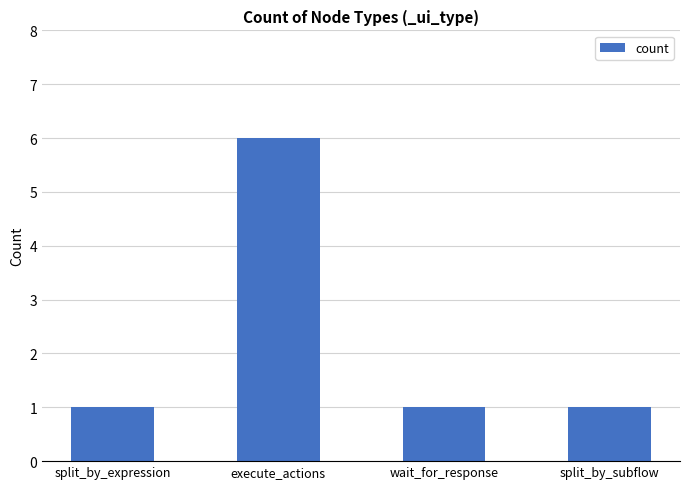

What is the greatest value displayed?

6